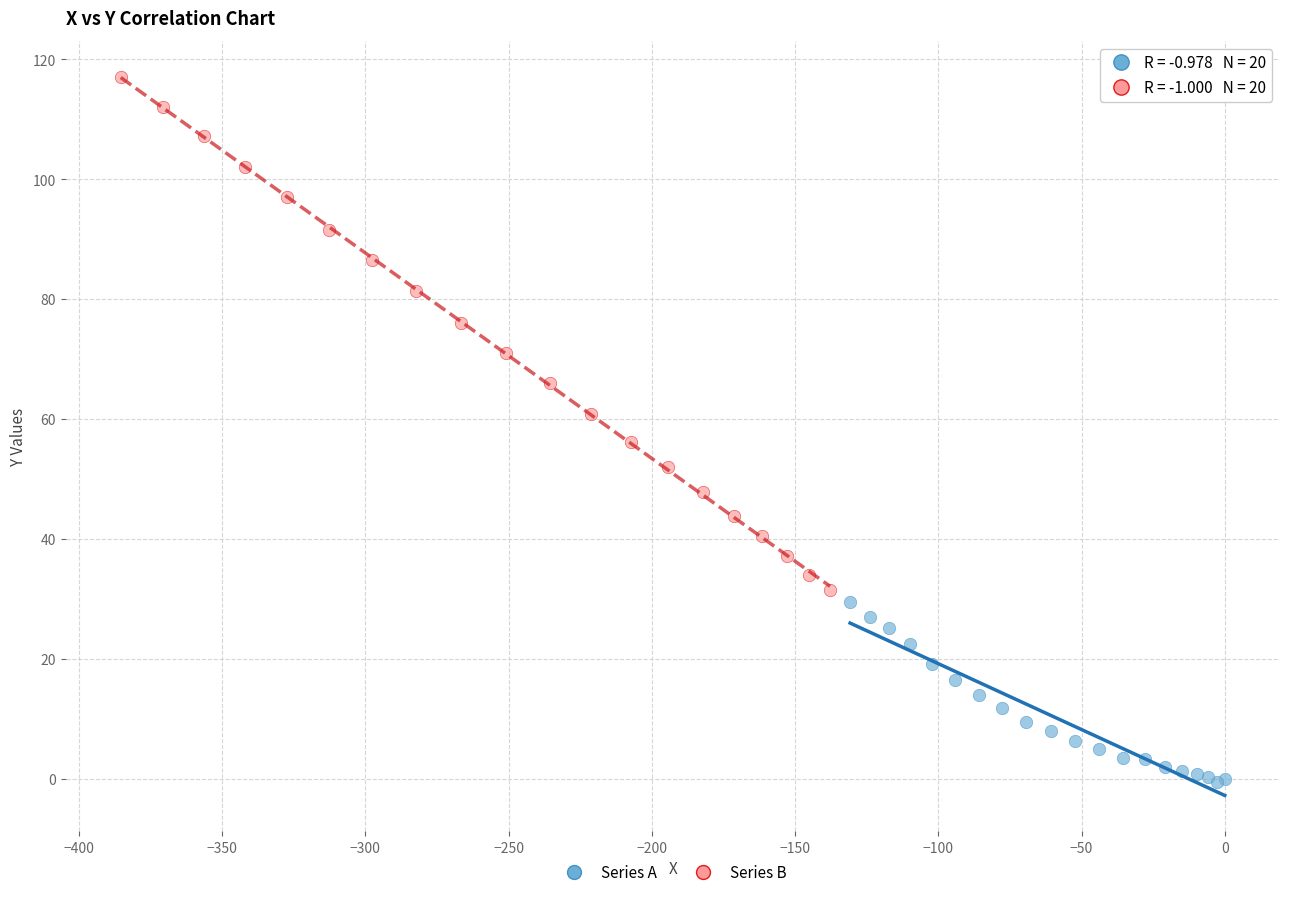

Which series has the widest spread of Y values?

Series B